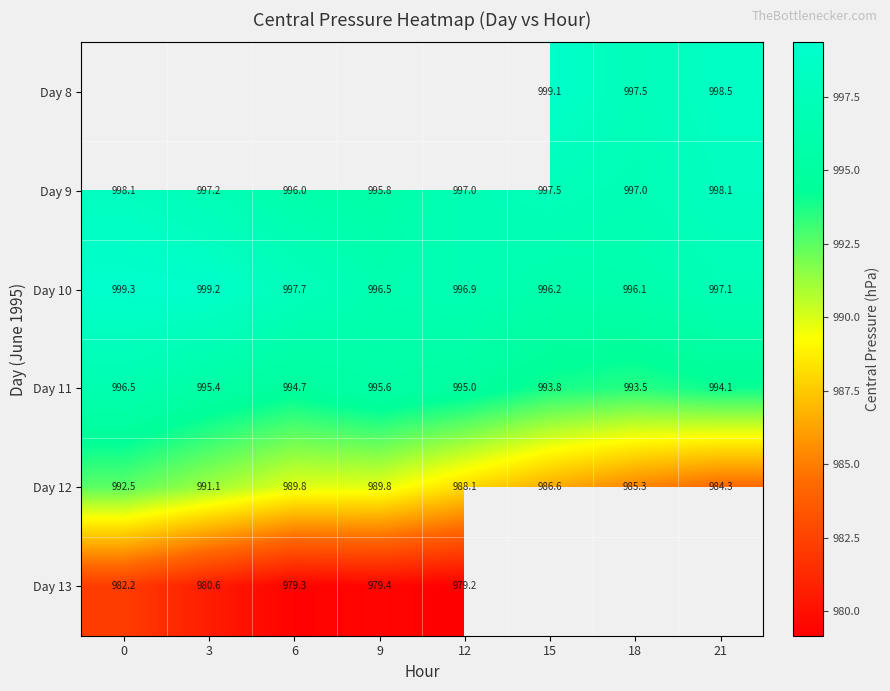

Between 6 and 18, which series saw the biggest shift?

Day 12